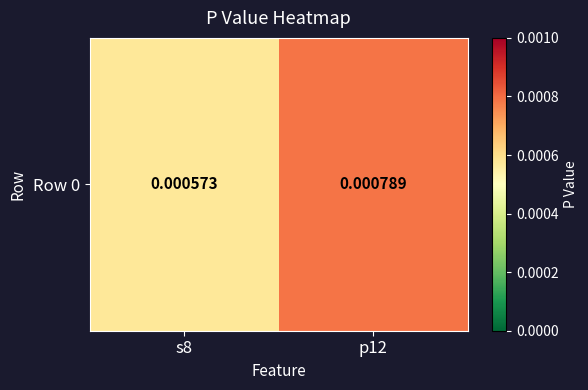

Rank the categories by value from lowest to highest.

s8, p12